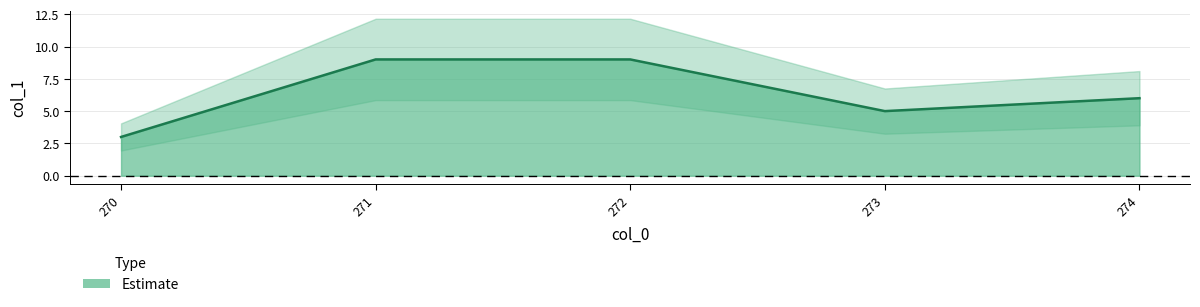

Does the chart display data point markers on the line(s)?

No